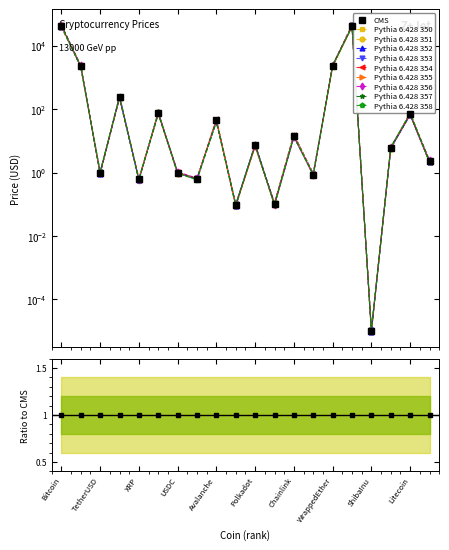

The chart shows a value of 0.1 at Dogecoin. True or false?

True